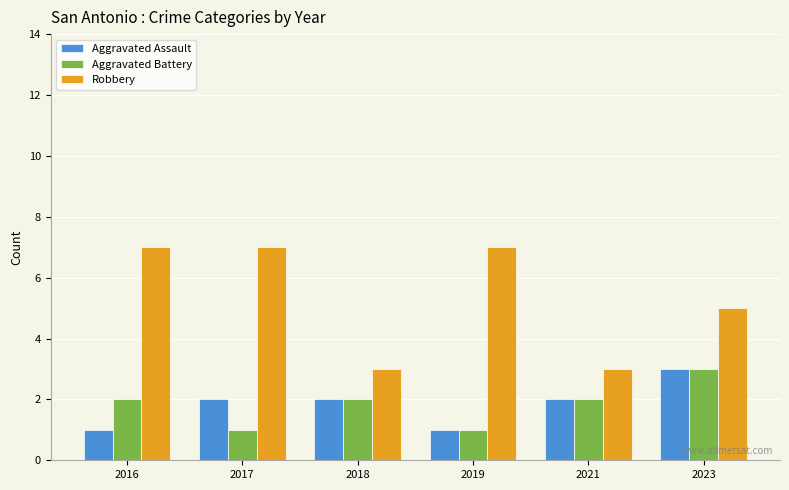

What is the difference between the highest and lowest values at 2021?

1